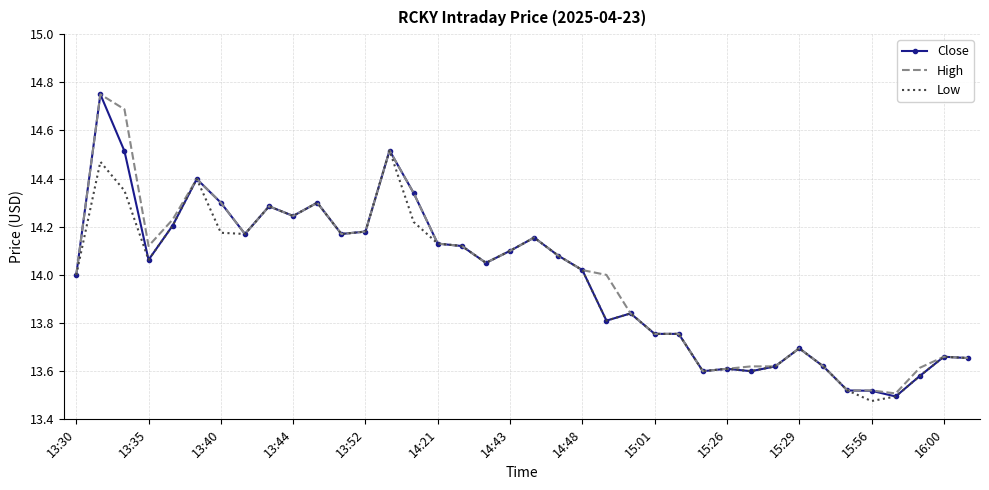

True or false: Low and High cross at least once.

False